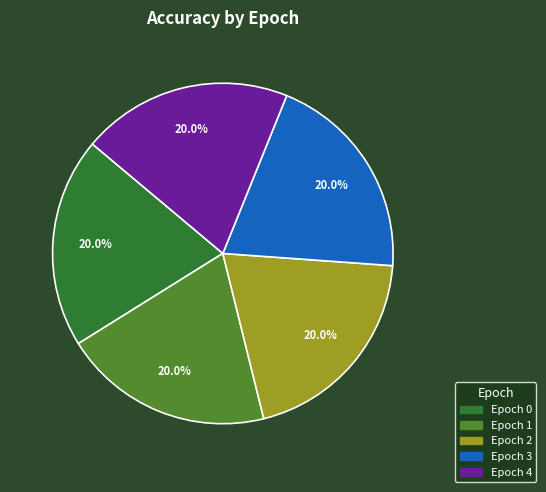

Is there a majority slice in this chart?

No